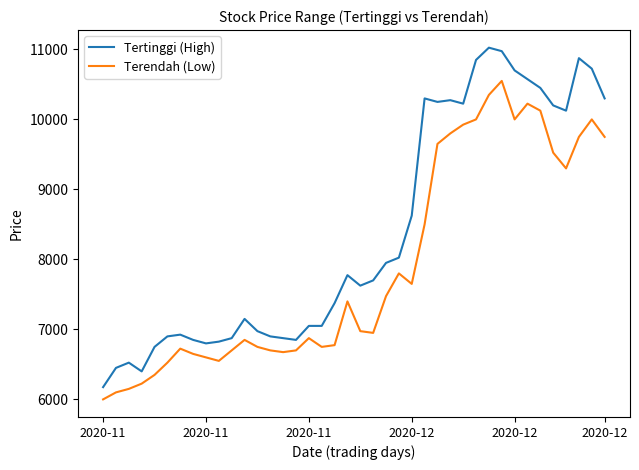

True or false: Tertinggi (High) and Terendah (Low) intersect in this chart.

False